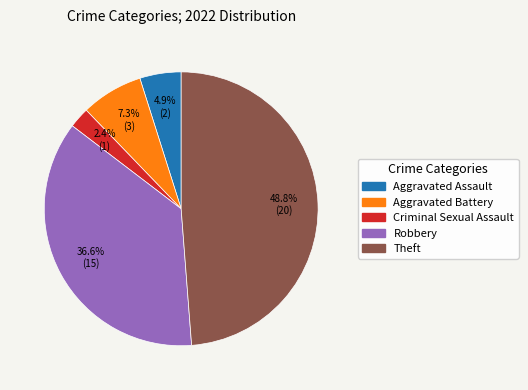

Count the number of slices in the pie.

5